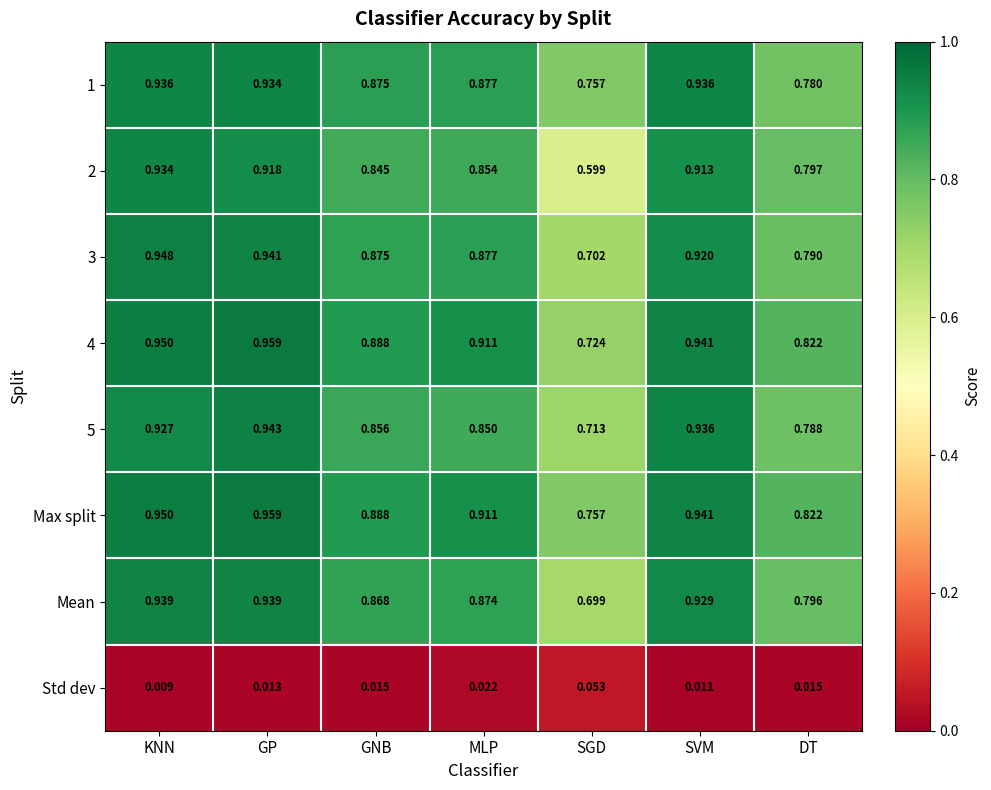

At which category is the sum across all series the highest?

GP